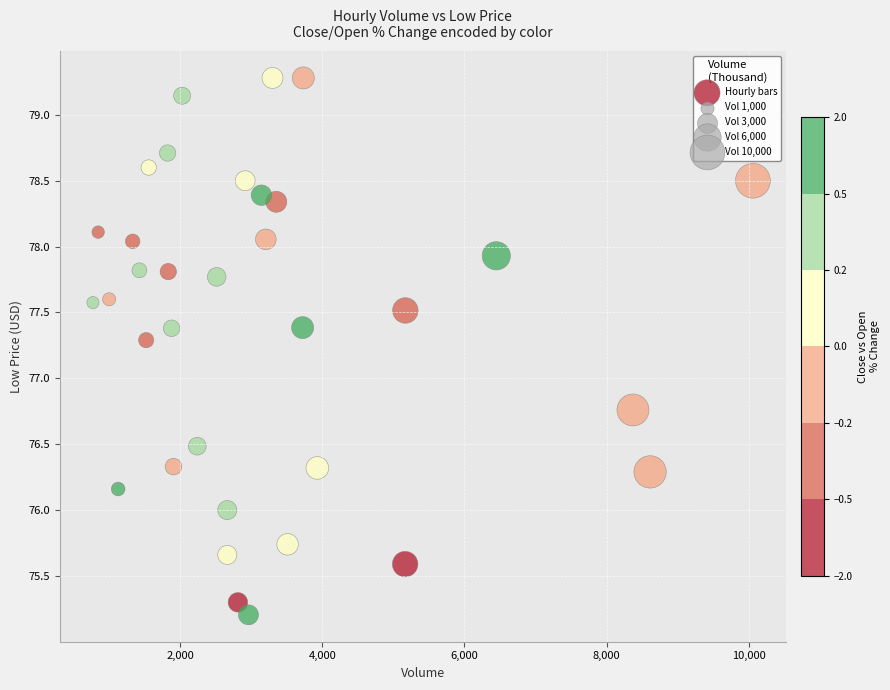

What Y value in the scatter plot is closest to 77?

76.8